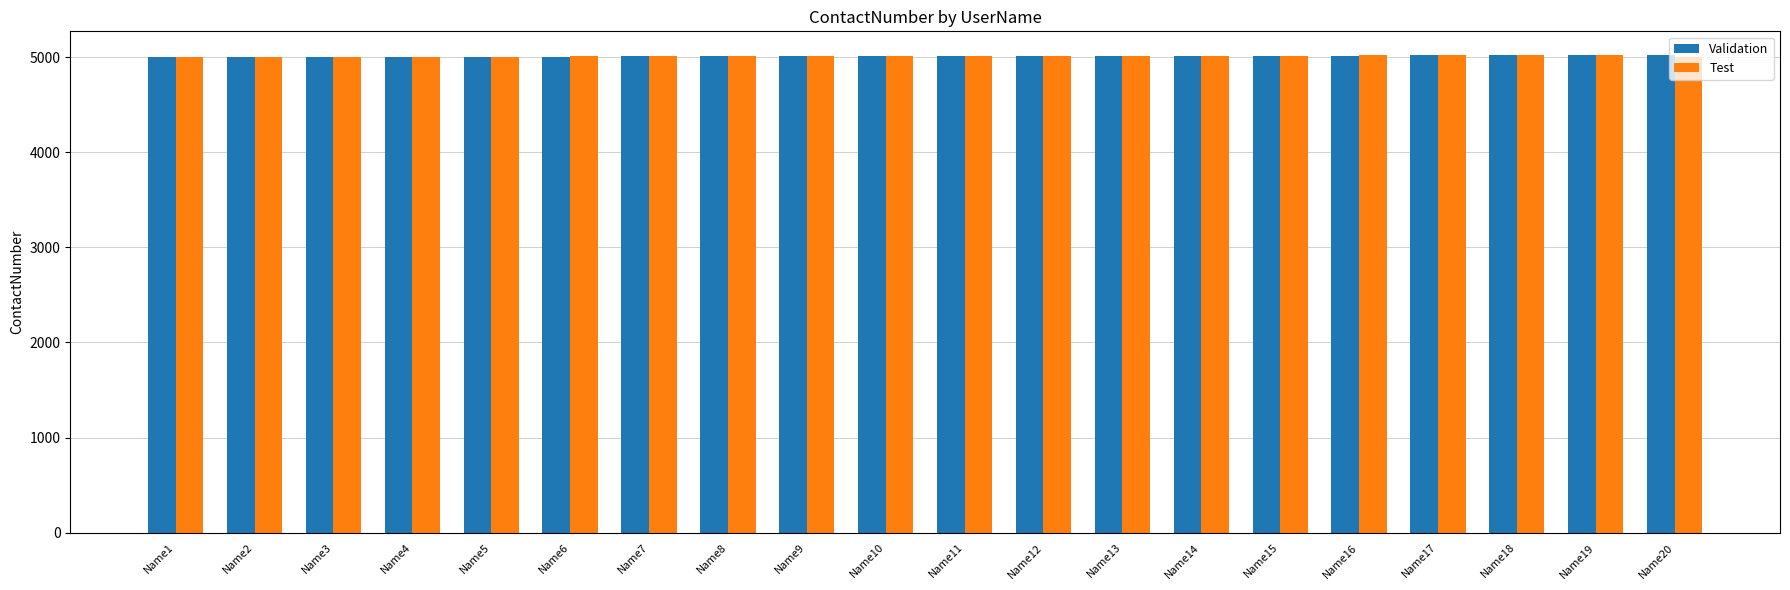

Is it true that Test equals 6785 at Name13?

False